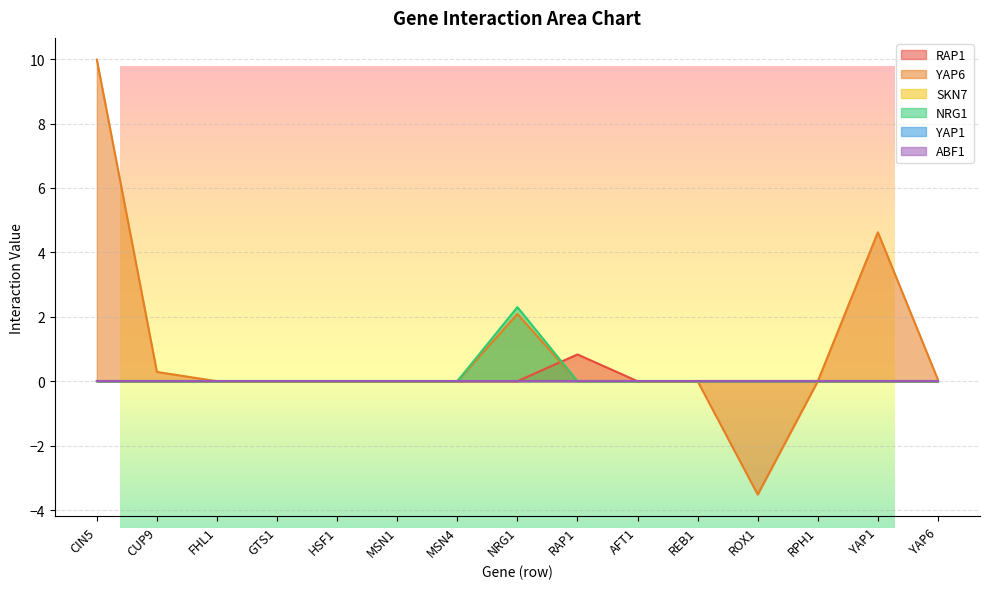

What is the label of the 2nd point from the right?

YAP1